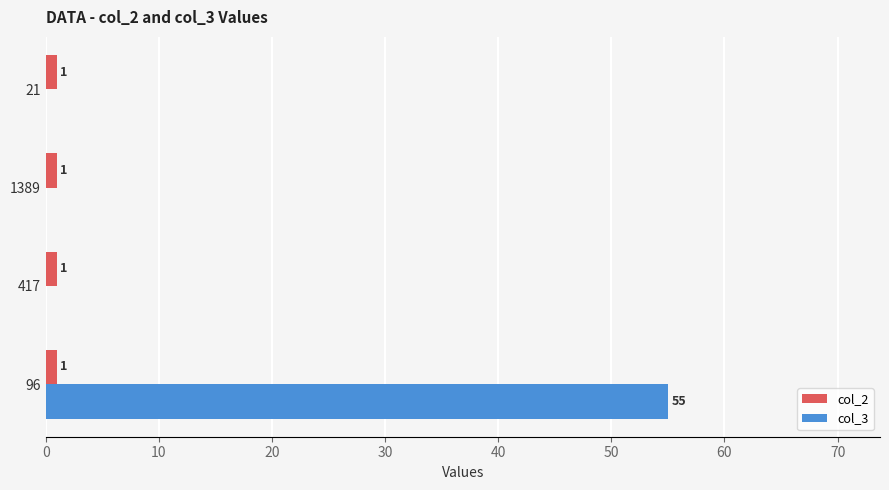

Which series has the largest total across all categories?

col_3